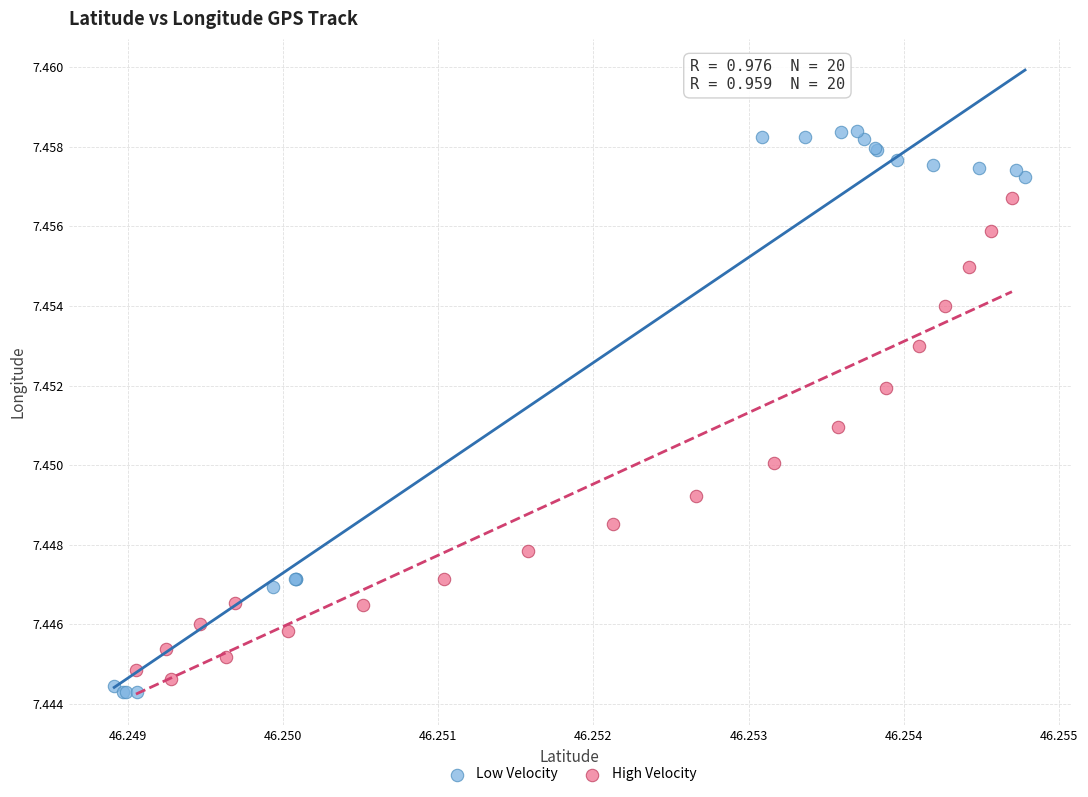

Which series reaches the maximum Y coordinate?

Low Velocity